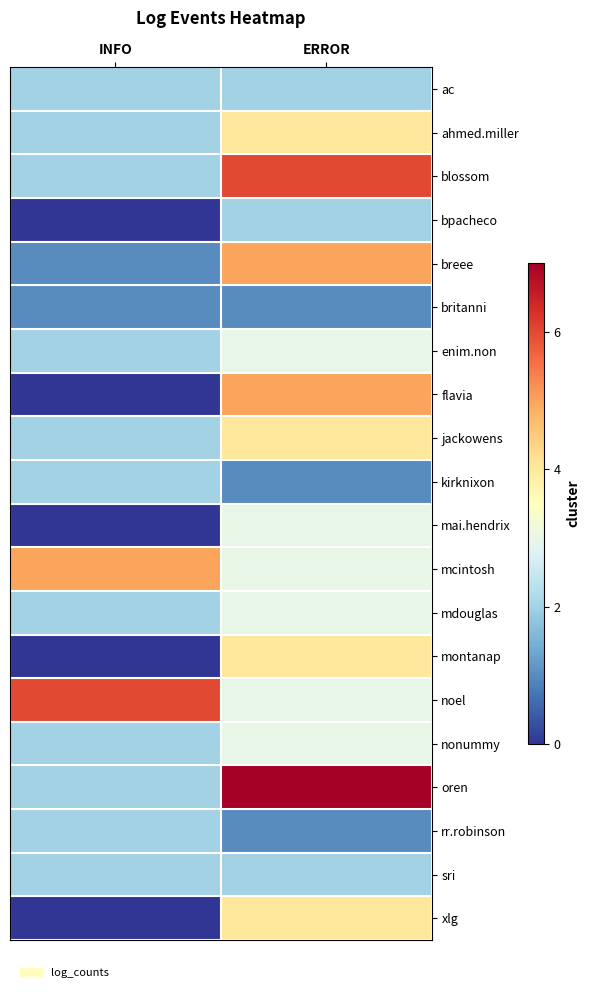

Rank the series at INFO from highest to lowest value.

noel, mcintosh, ac, ahmed.miller, blossom, enim.non, jackowens, kirknixon, mdouglas, nonummy, oren, rr.robinson, sri, breee, britanni, bpacheco, flavia, mai.hendrix, montanap, xlg